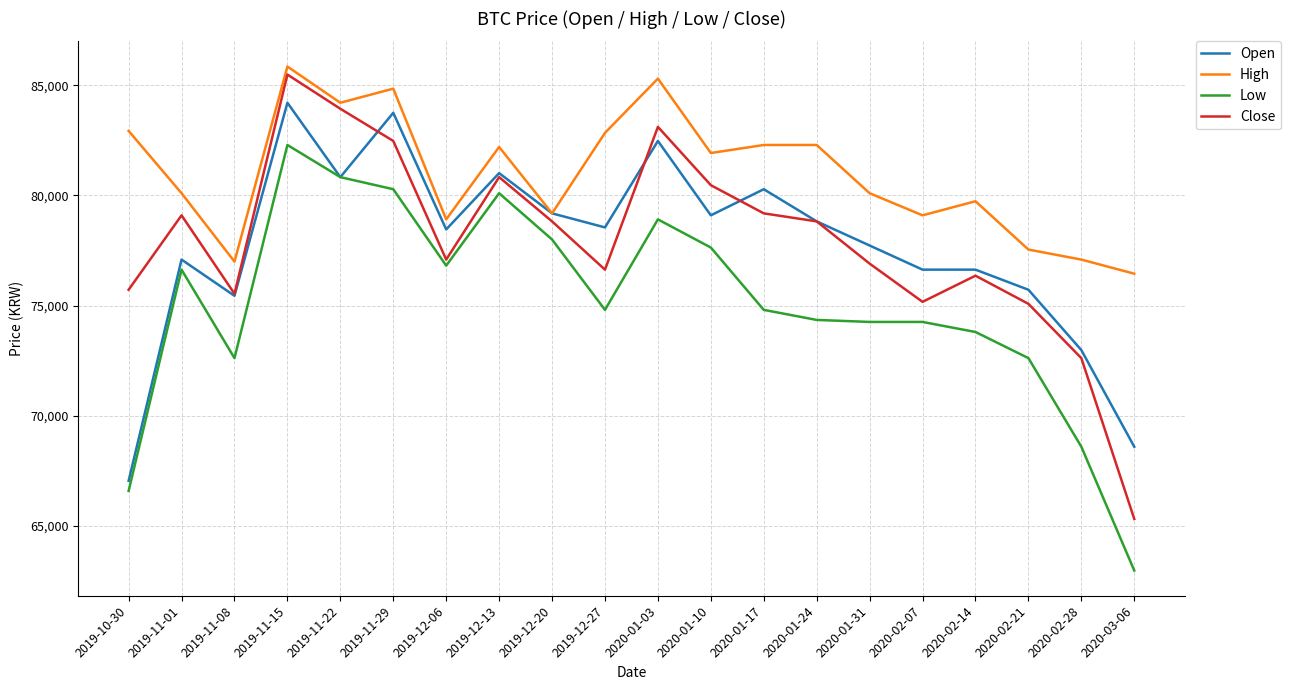

Which series ends up on top after the final intersection of Close and Open?

Open